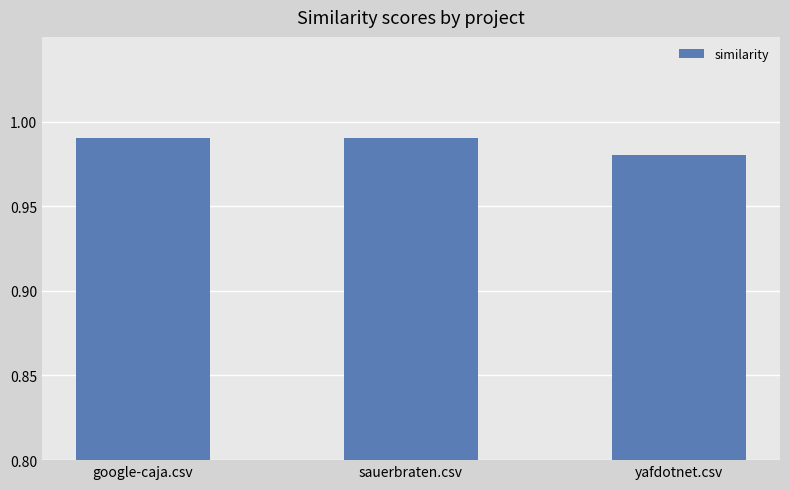

How many values are between 0 and 1?

3